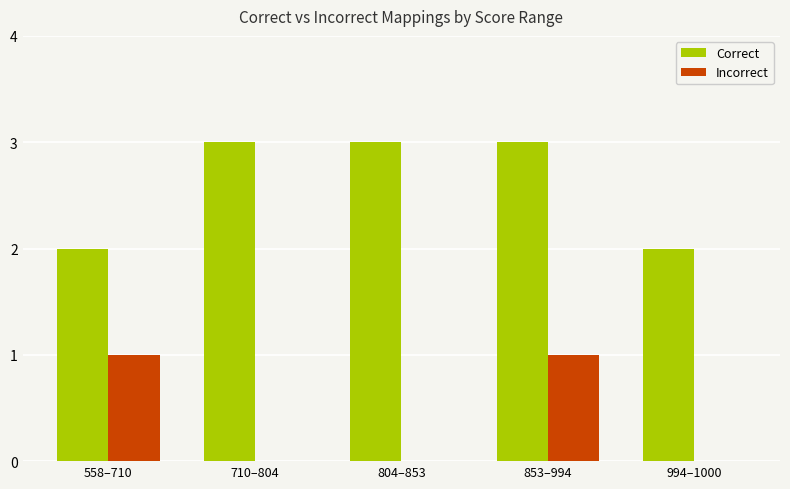

Reading left to right, extract all data points from this chart.

Correct: 558–710=2	710–804=3	804–853=3	853–994=3	994–1000=2
Incorrect: 558–710=1	710–804=0	804–853=0	853–994=1	994–1000=0